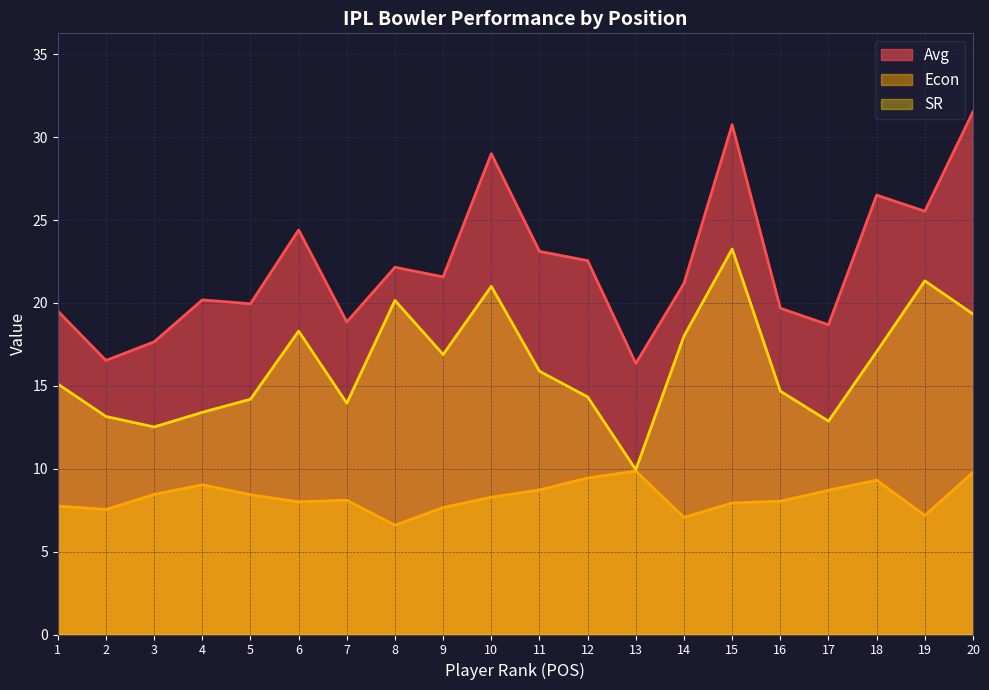

What is the greatest value displayed?

31.5